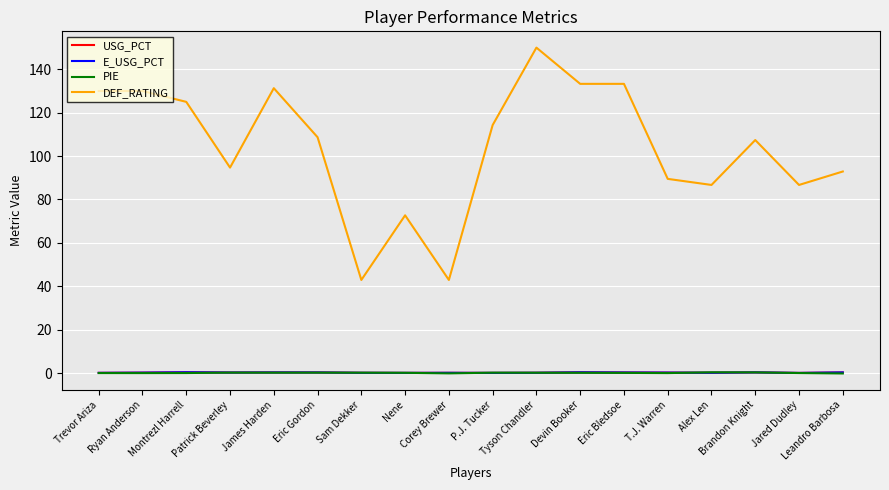

Which series has the largest range (max minus min)?

DEF_RATING